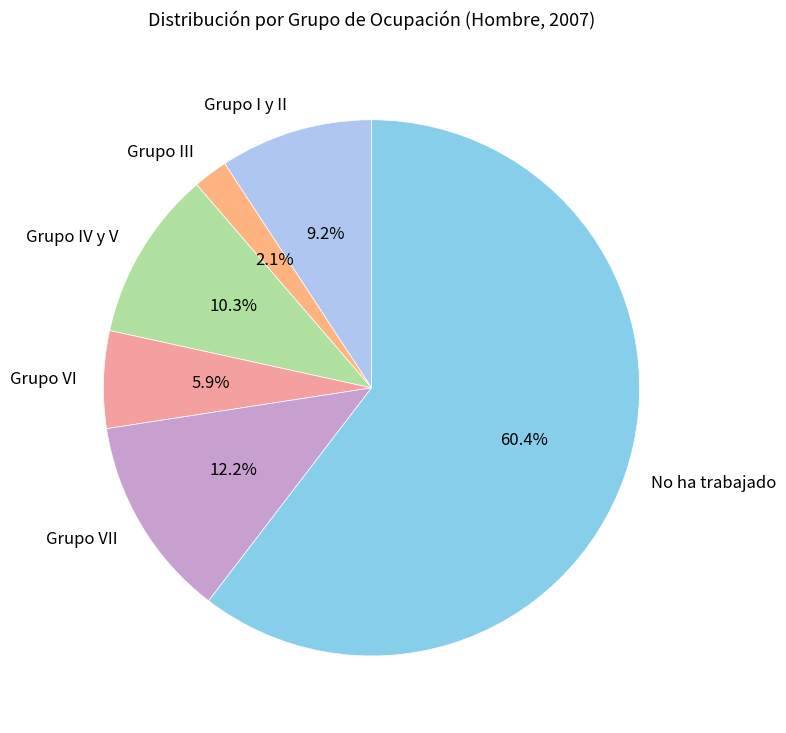

Which slice represents more than half of the pie?

No ha trabajado